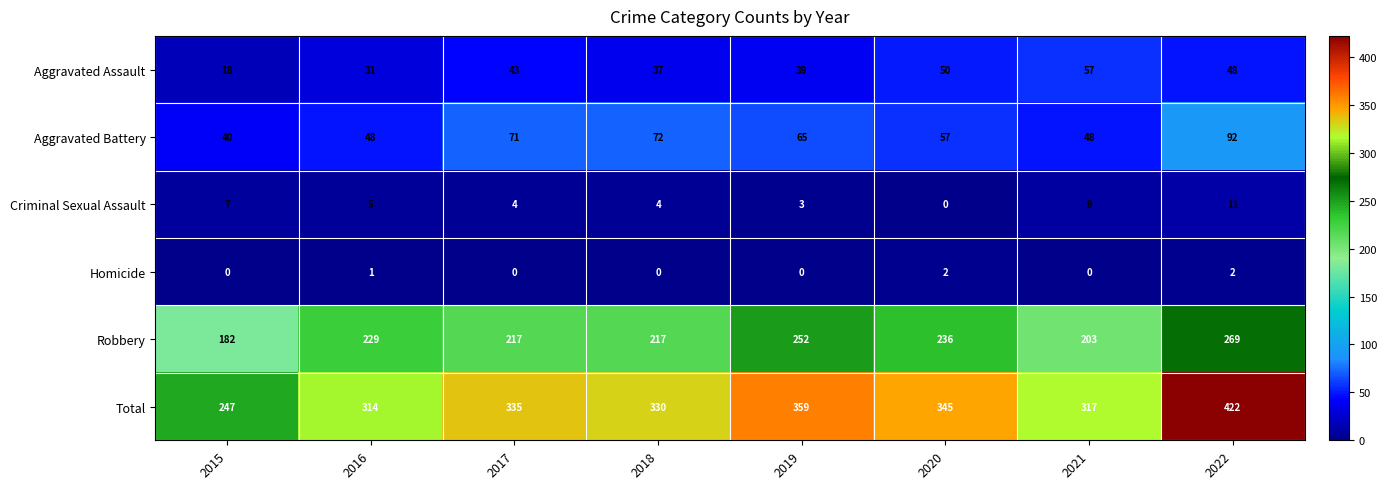

At which label is Aggravated Assault closest to 37?

2018